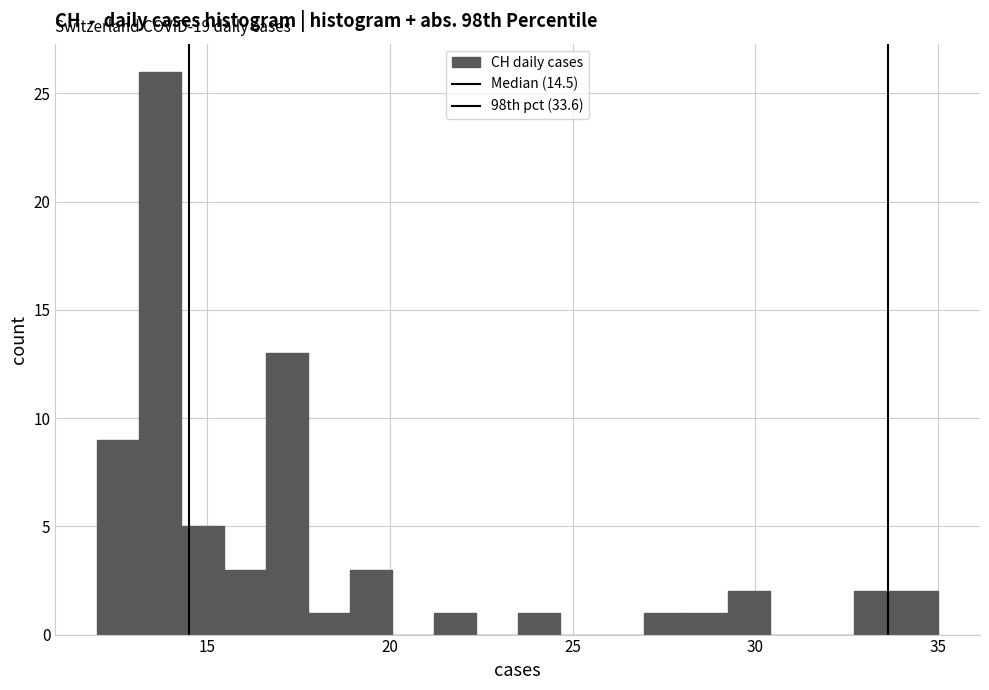

Read against the x-axis, roughly where is the centre of the tallest bar?

13.5